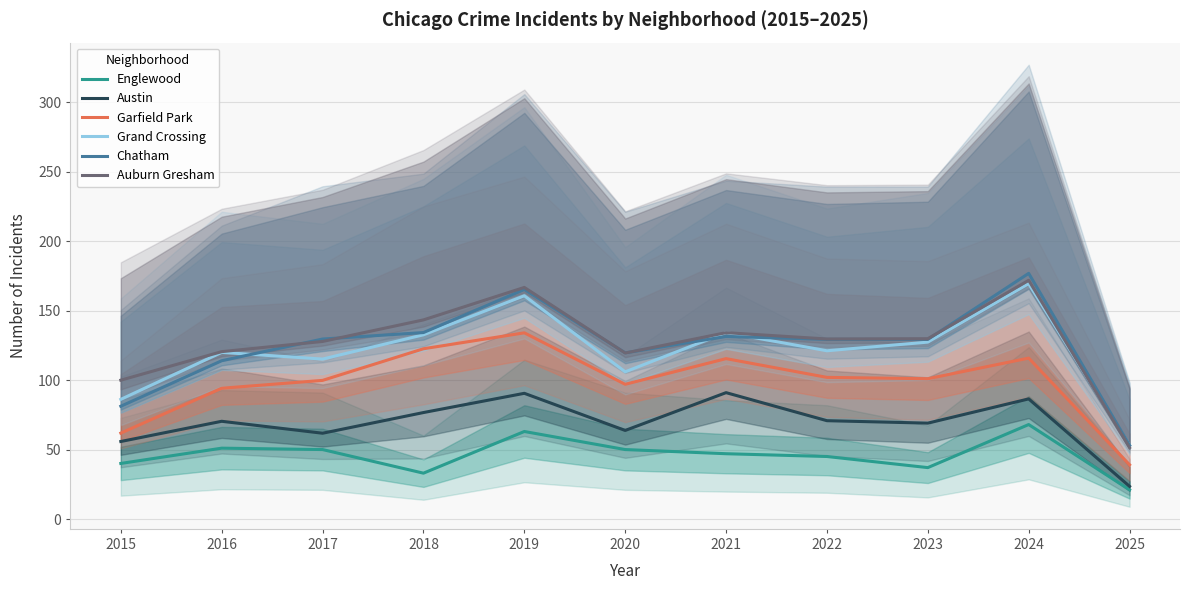

Which series has the largest total across all categories?

Auburn Gresham